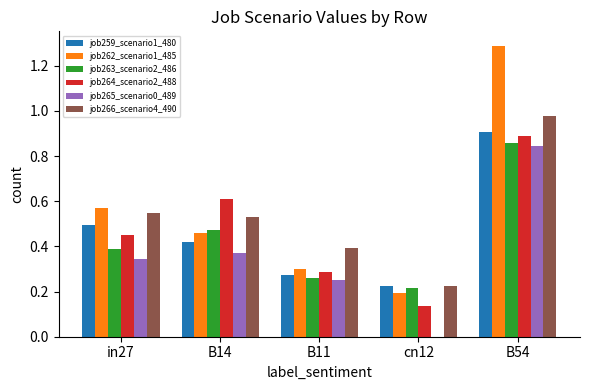

Which series has the largest total across all categories?

job262_scenario1_485